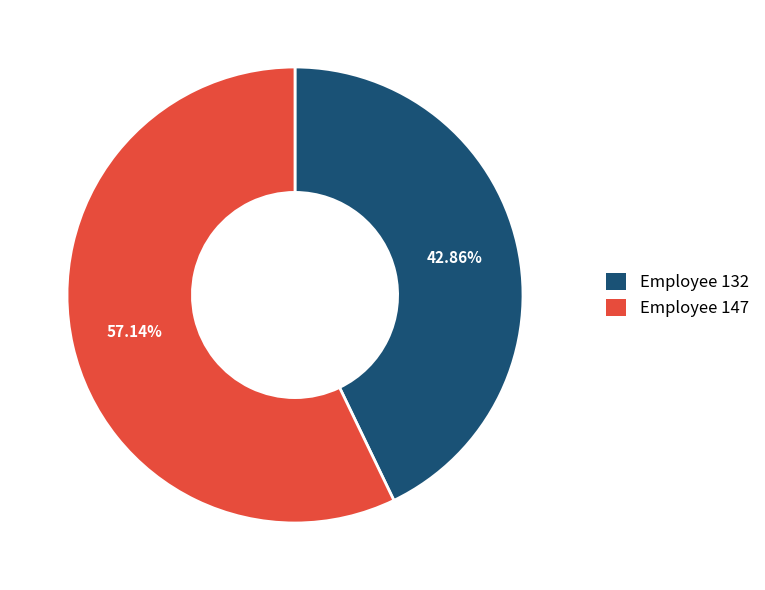

Which slice represents more than half of the pie?

147